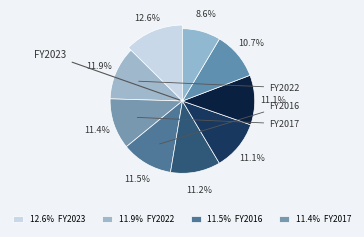

Rank the categories by value from highest to lowest.

2023, 2022, 2016, 2017, 2019, 2018, 2021, 2024, 2020